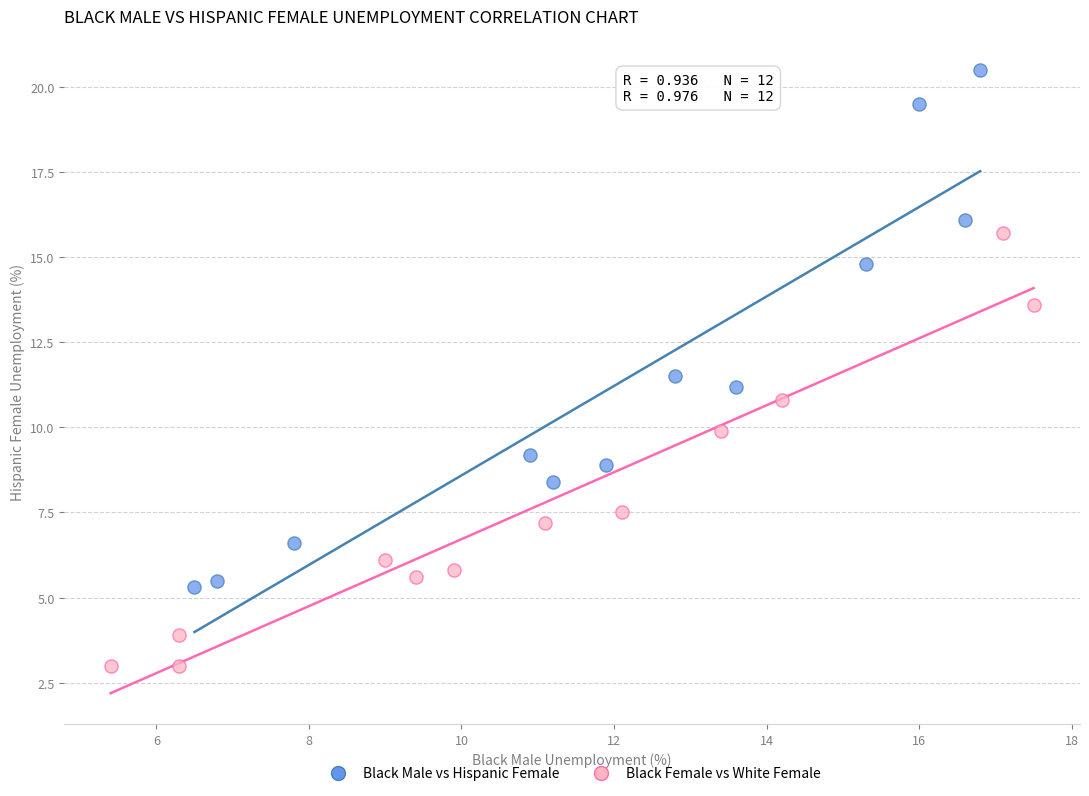

Which series reaches the maximum Y coordinate?

Black Male vs Hispanic Female